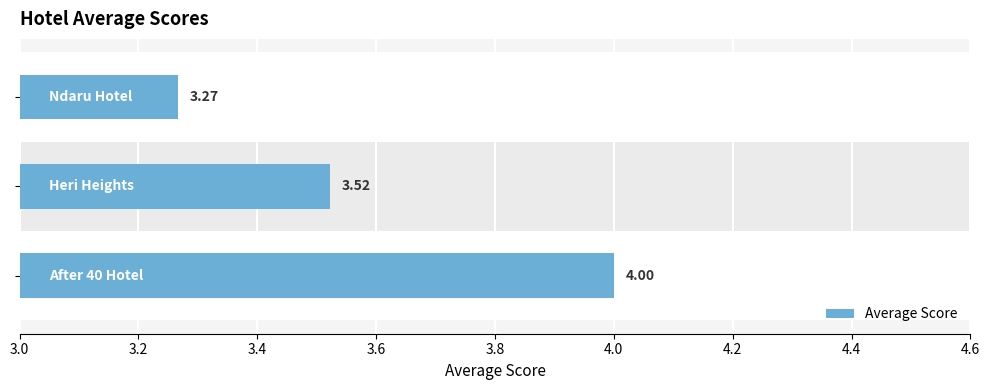

What is the difference between the maximum and minimum values?

0.7